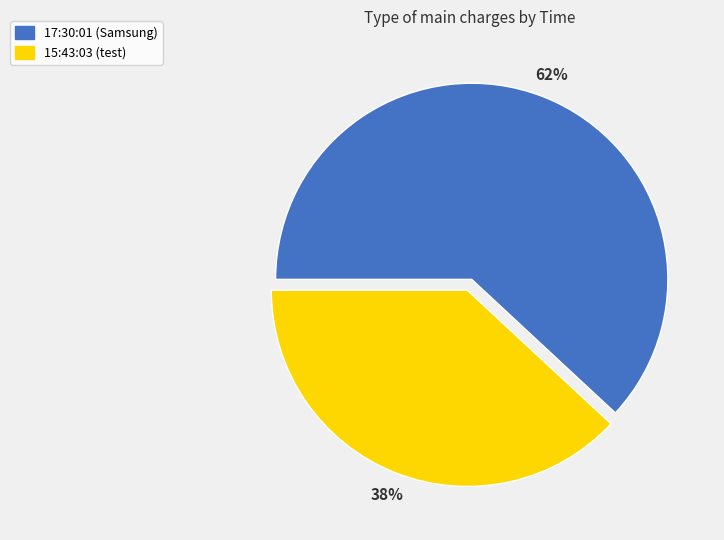

To the nearest percent, what is the difference between the 17:30:01 and 15:43:03 slice percentages?

24%